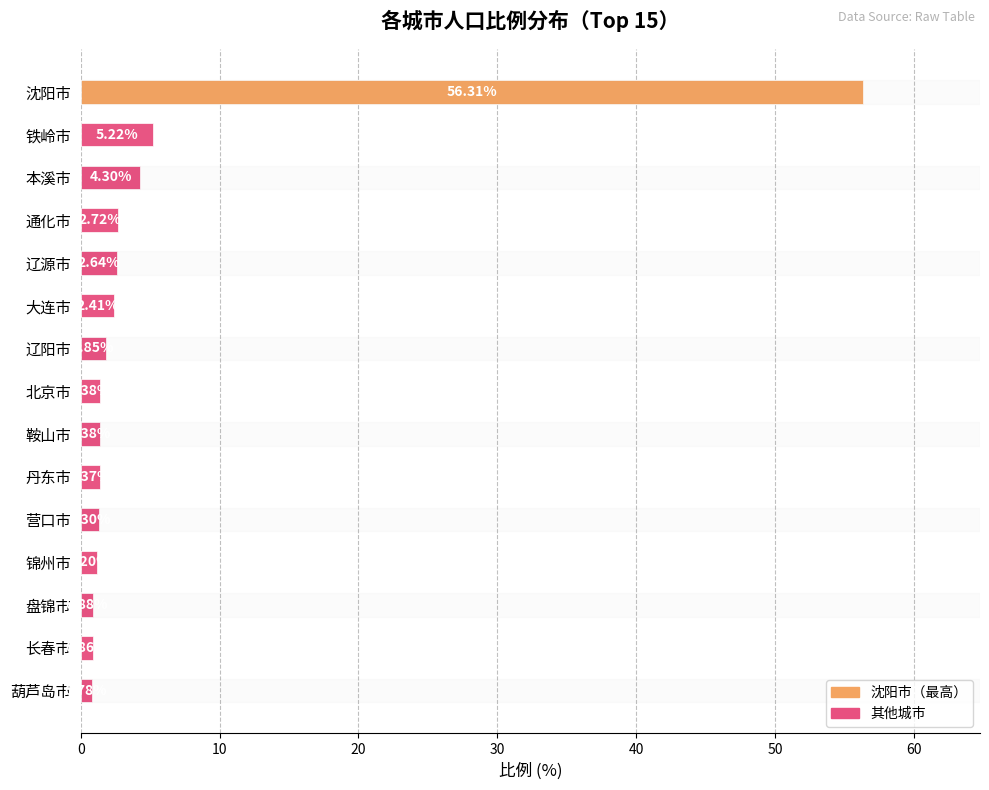

What is the sum of the values at 辽源市 and 本溪市?

6.9